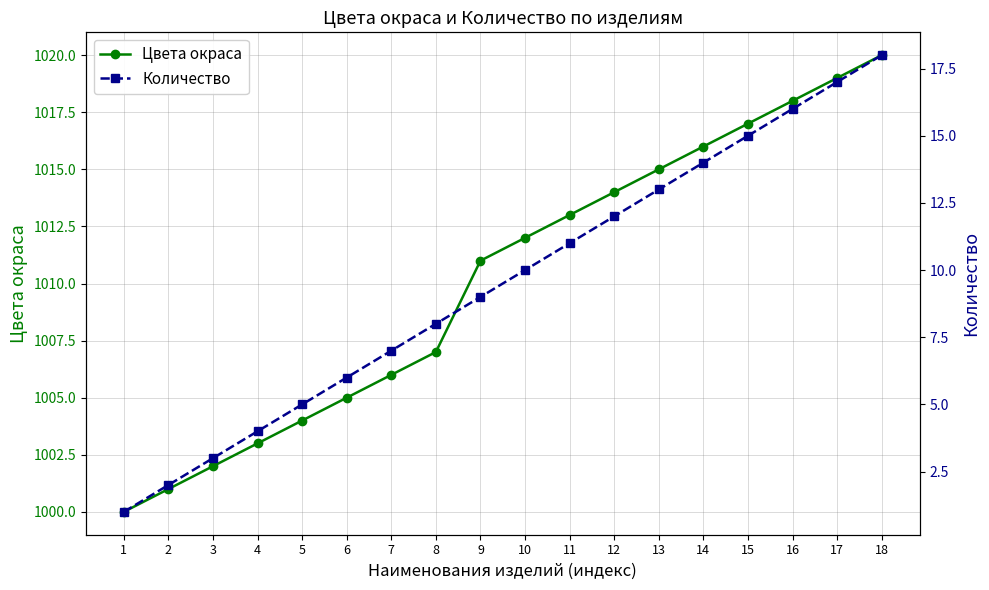

Which label corresponds to the smallest value in the chart?

1